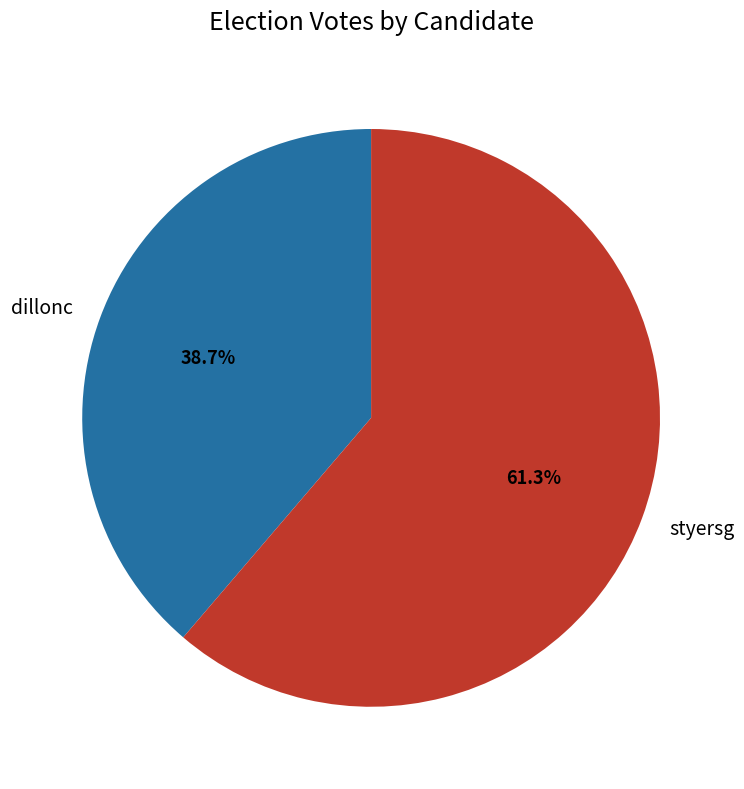

How much of the chart is everything except styersg?

38.7%